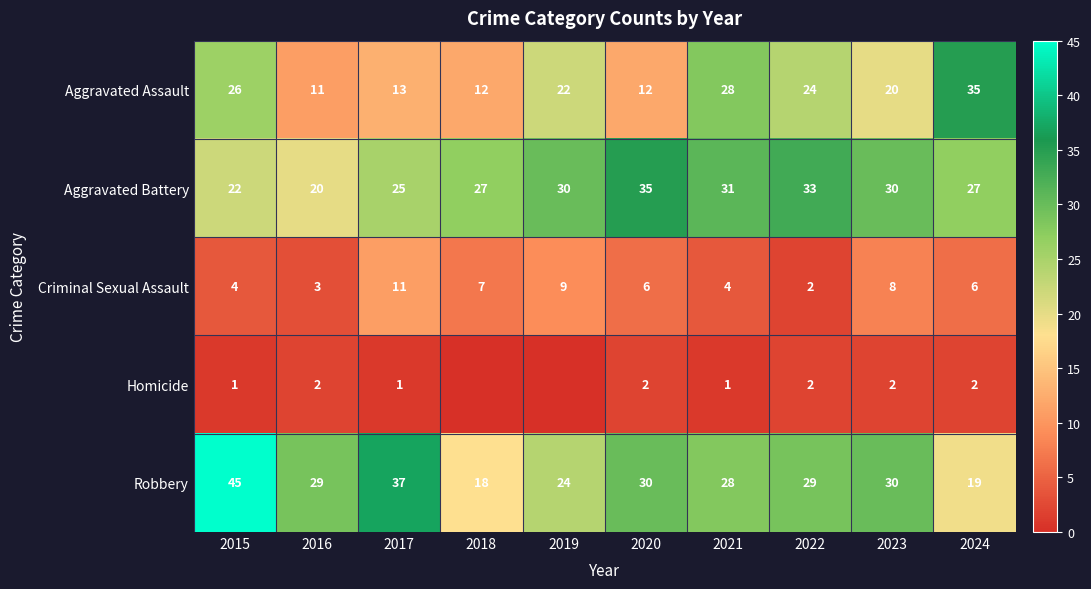

Is it true that Aggravated Battery equals 48 at 2022?

False